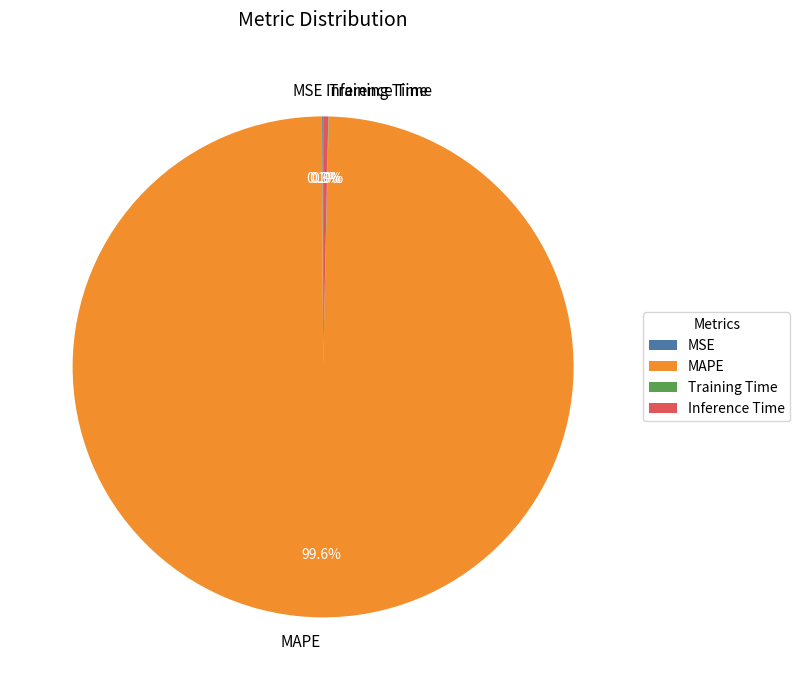

How much of the chart is everything except MAPE?

0.4%